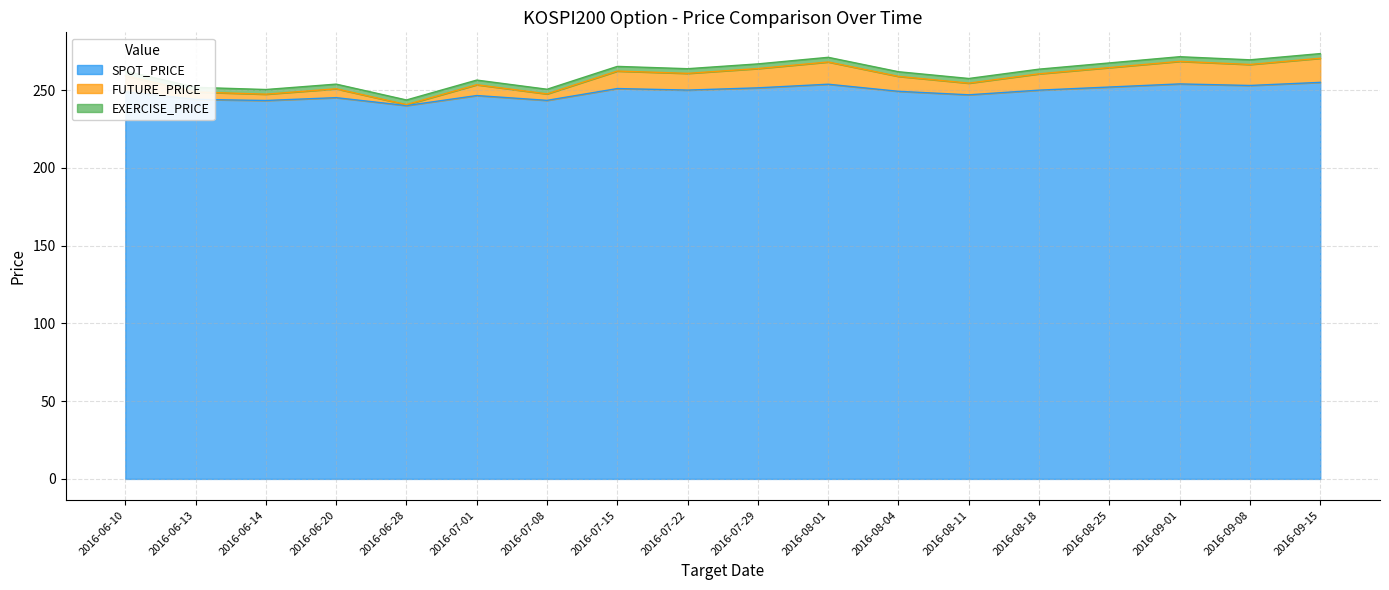

How many lines are shown in the chart?

3